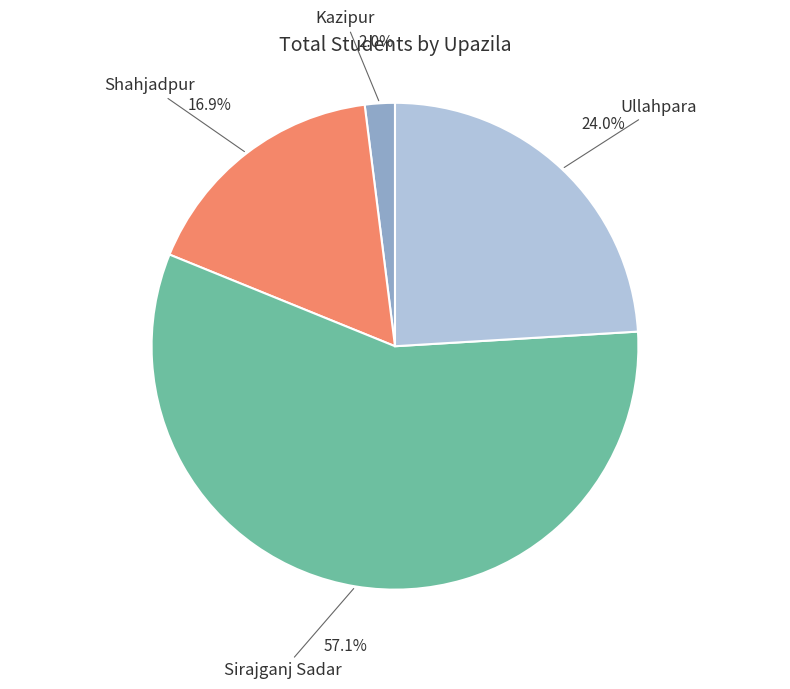

Is there a majority slice in this chart?

Yes